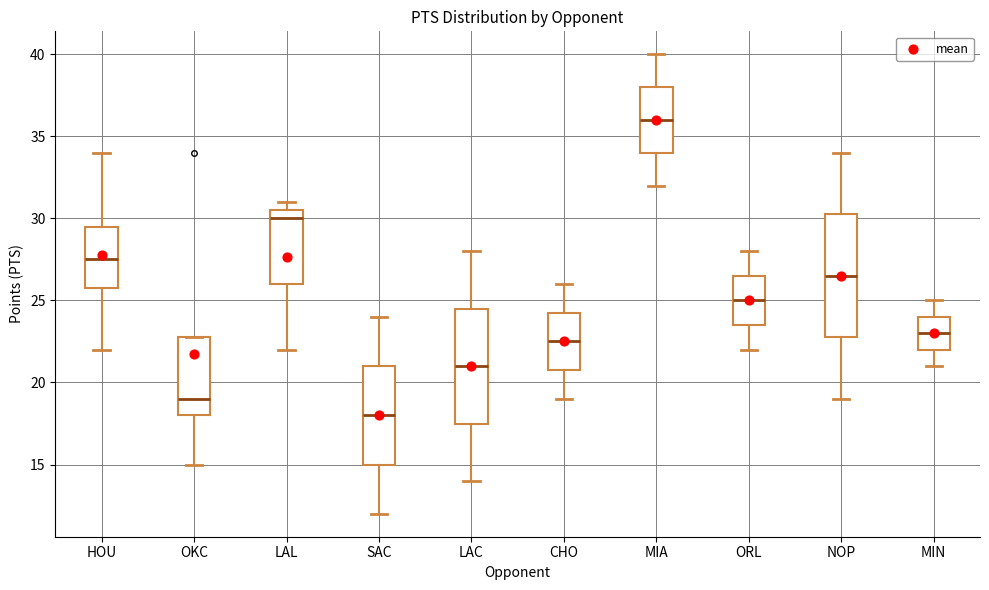

Reading left to right, transcribe this box plot: for each box, give where its median line is, the range the box spans, and where its two whiskers end, as read against the y-axis. The values are not printed on the chart, so give them approximately, as read against the axis.

HOU: median 27.5, box 26.0 to 29.5, whiskers 22.0 to 34.0
OKC: median 19.0, box 18.0 to 23.0, whiskers 15.0 to 23.0
LAL: median 30.0, box 26.0 to 30.5, whiskers 22.0 to 31.0
SAC: median 18.0, box 15.0 to 21.0, whiskers 12.0 to 24.0
LAC: median 21.0, box 17.5 to 24.5, whiskers 14.0 to 28.0
CHO: median 22.5, box 21.0 to 24.5, whiskers 19.0 to 26.0
MIA: median 36.0, box 34.0 to 38.0, whiskers 32.0 to 40.0
ORL: median 25.0, box 23.5 to 26.5, whiskers 22.0 to 28.0
NOP: median 26.5, box 23.0 to 30.5, whiskers 19.0 to 34.0
MIN: median 23.0, box 22.0 to 24.0, whiskers 21.0 to 25.0